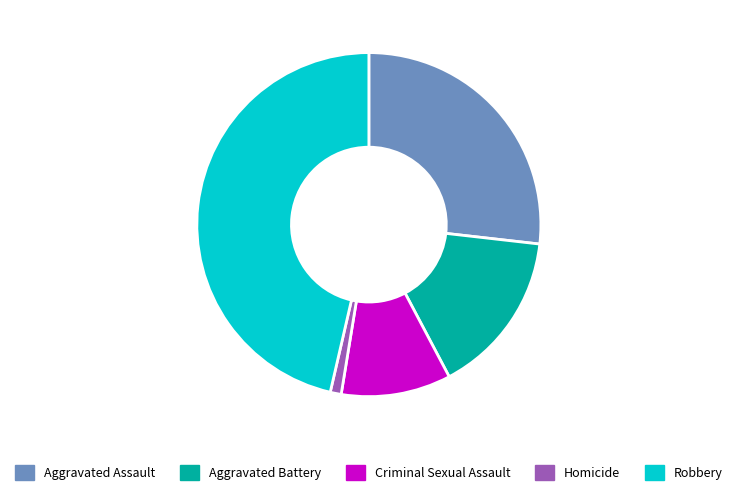

The Criminal Sexual Assault slice represents 10% of the pie. True or false?

True